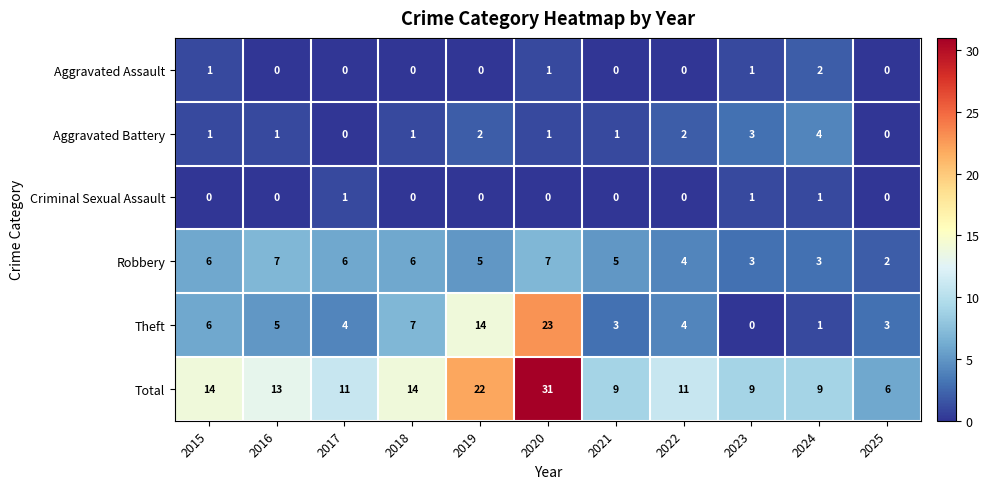

At which category is the sum across all series the highest?

2020